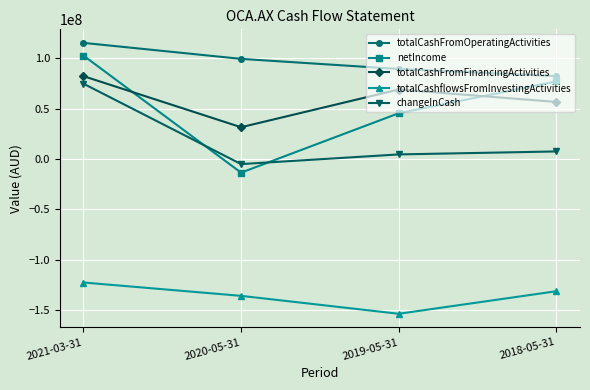

Which category has the highest value in the changeInCash series?

2021-03-31